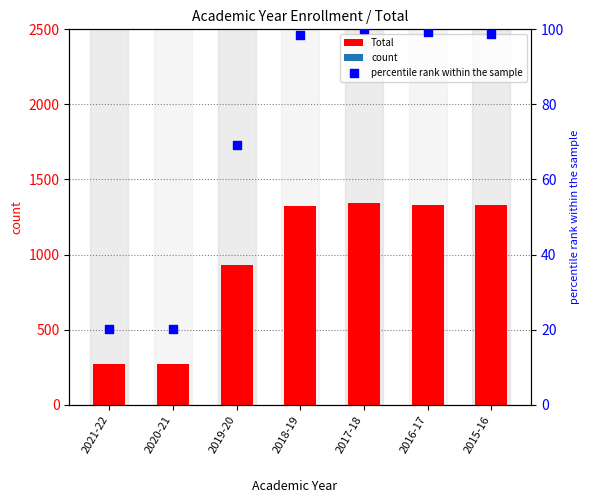

What is the change in value from 2019-20 to 2018-19?

+393